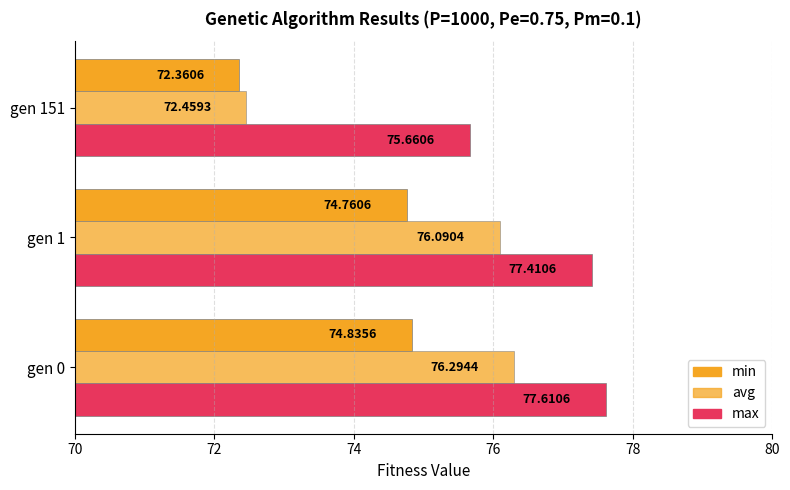

How many values in the min series exceed 74?

2